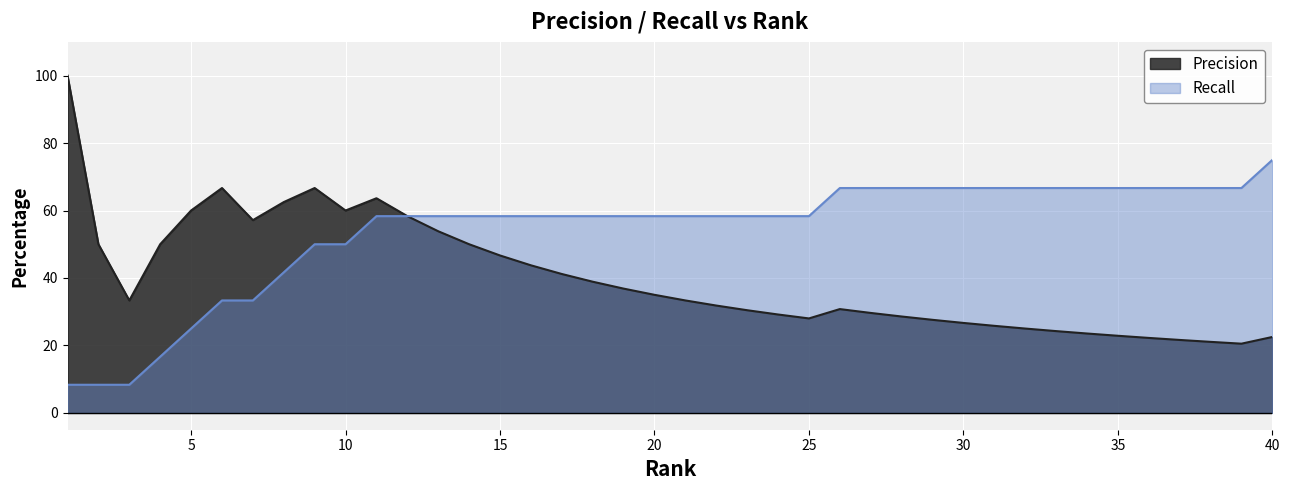

What is the difference between the highest and lowest values at 9?

16.7